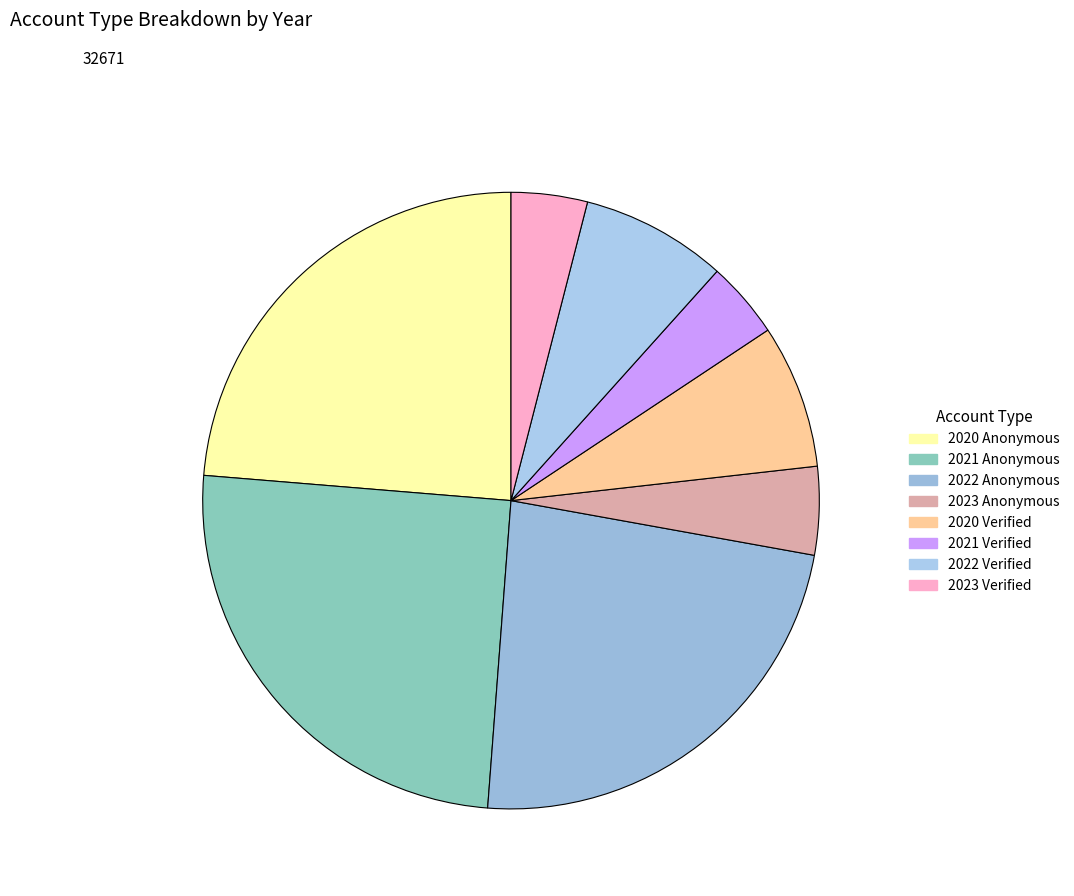

Is there any slice that represents more than half of the pie?

No